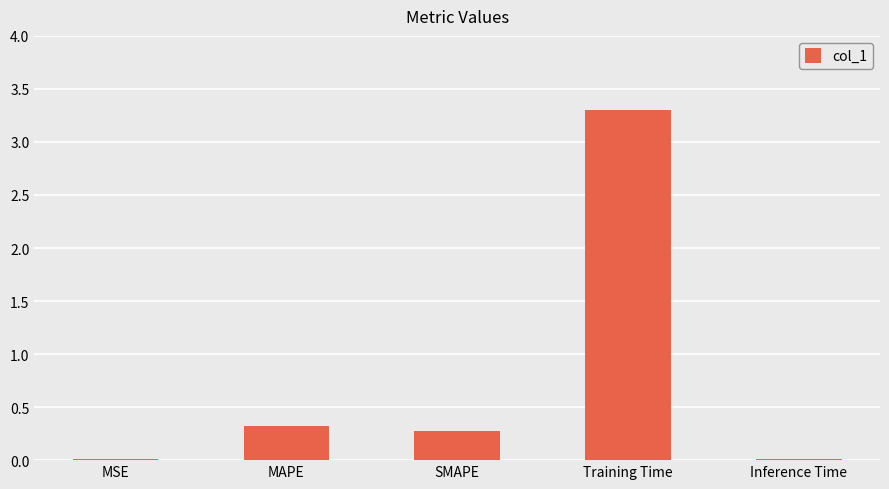

The chart shows a value of 2.1 at Training Time. True or false?

False